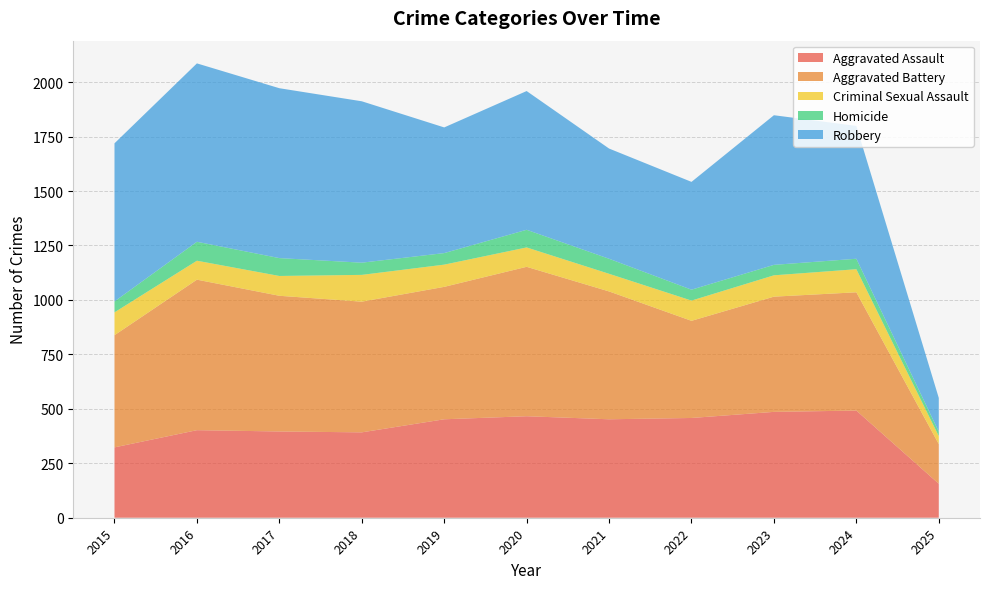

Reading left to right, extract all data points from this chart.

Aggravated Assault: 2015=323	2016=402	2017=396	2018=392	2019=452	2020=466	2021=452	2022=458	2023=486	2024=492	2025=156
Aggravated Battery: 2015=515	2016=691	2017=623	2018=600	2019=608	2020=686	2021=587	2022=446	2023=529	2024=543	2025=182
Criminal Sexual Assault: 2015=105	2016=87	2017=91	2018=123	2019=102	2020=89	2021=81	2022=93	2023=98	2024=106	2025=37
Homicide: 2015=50	2016=87	2017=82	2018=56	2019=53	2020=81	2021=69	2022=50	2023=48	2024=48	2025=20
Robbery: 2015=726	2016=819	2017=780	2018=741	2019=577	2020=637	2021=506	2022=495	2023=687	2024=610	2025=155